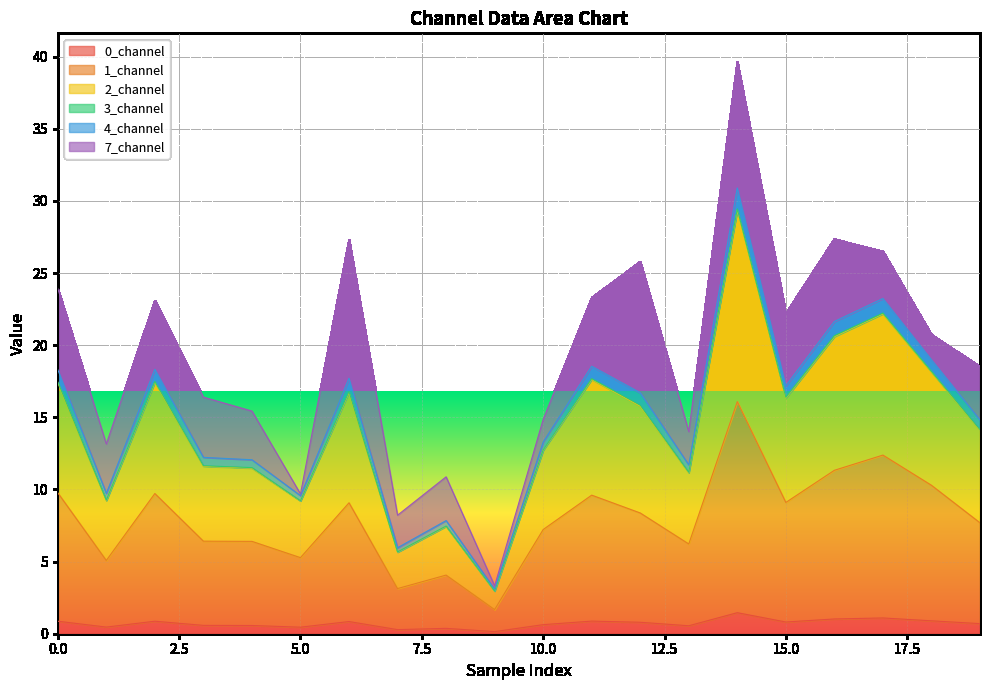

What is the maximum value shown in the chart?

39.6